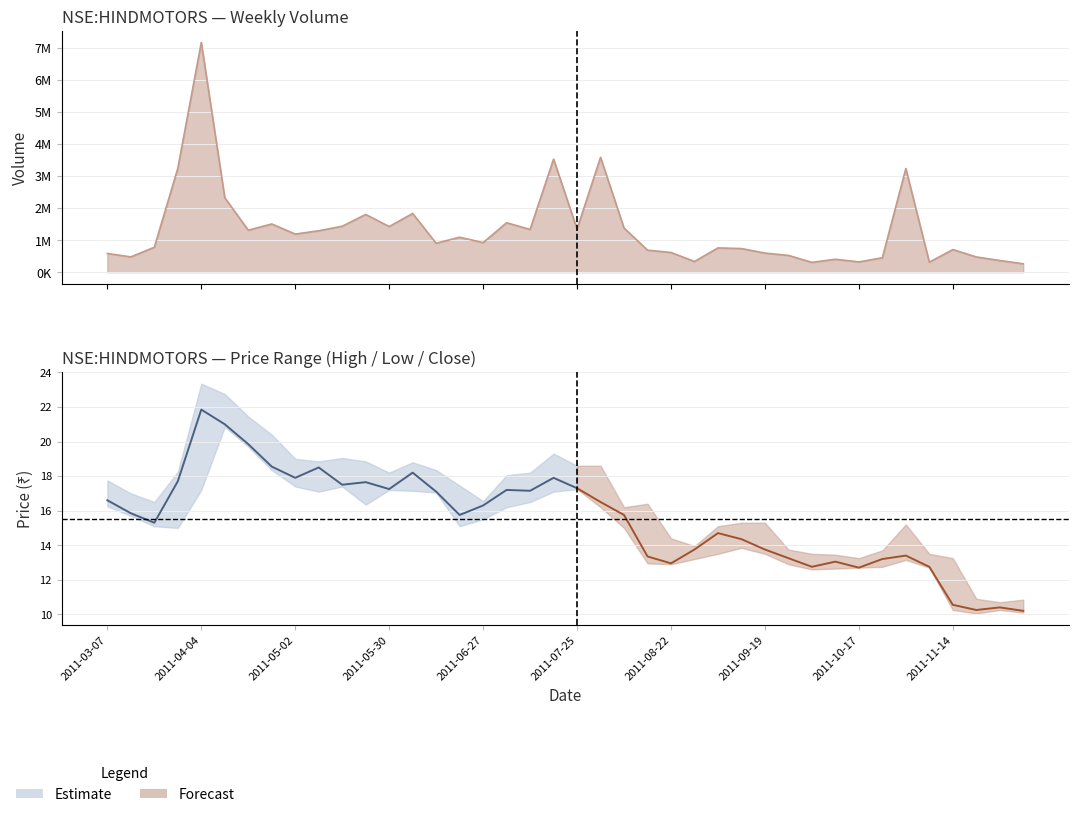

Which series changed the most between 2011-03-14 and 2011-04-04?

volume